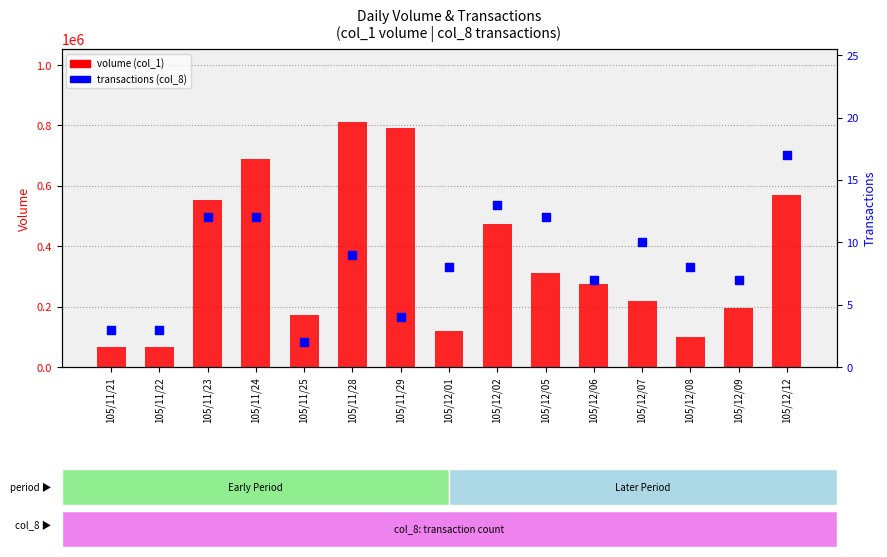

What is the total value across all series at 105/12/05?

310012